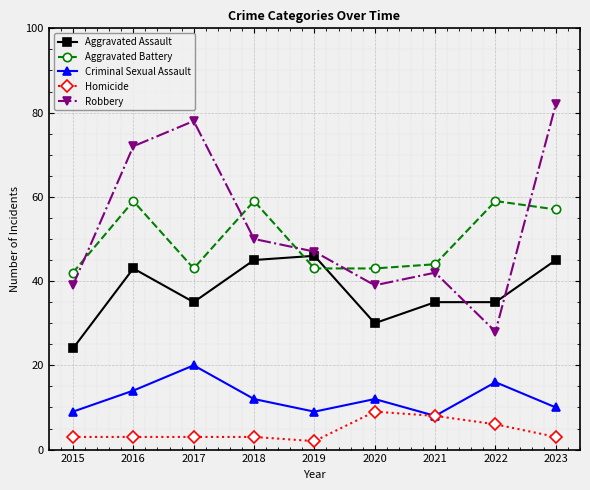

True or false: Aggravated Assault and Robbery cross at least once.

True